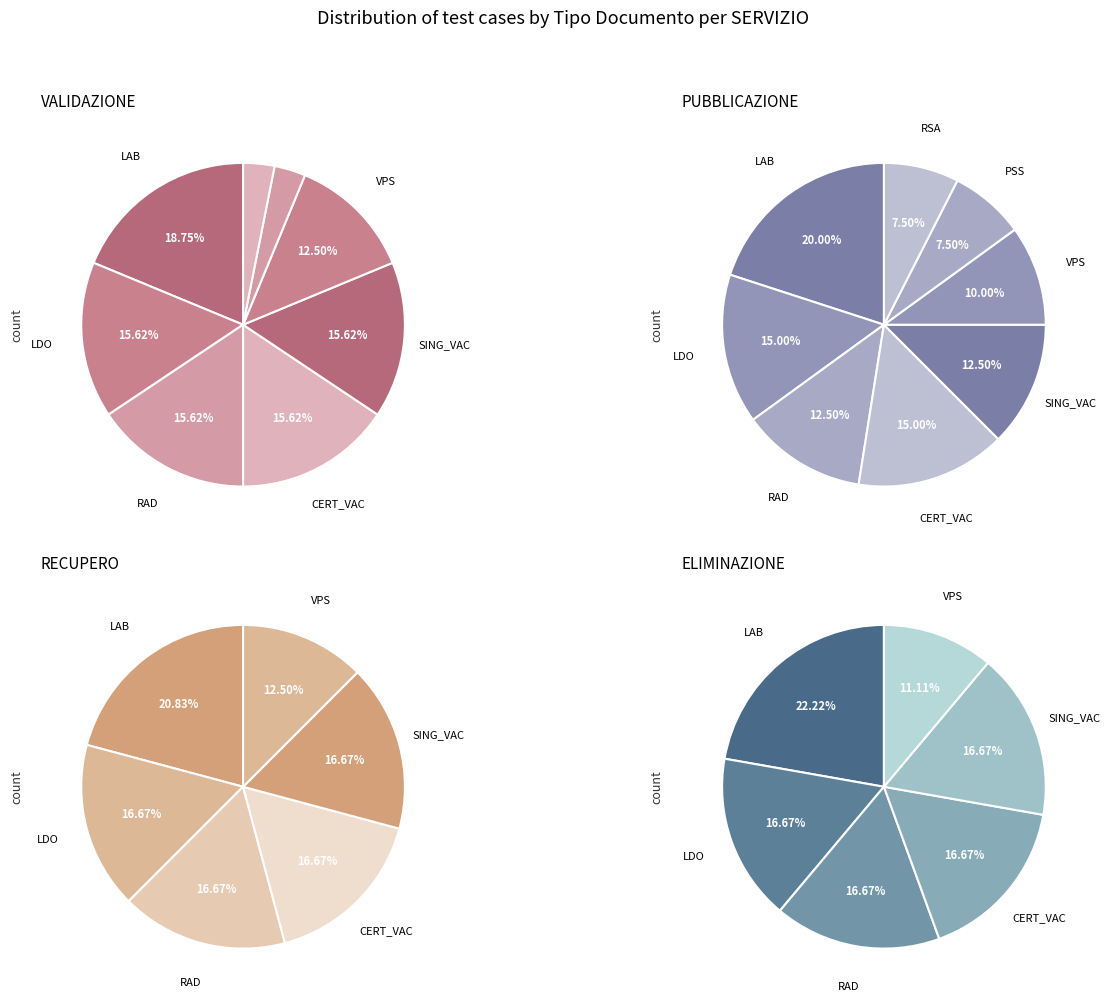

Which series has the widest spread of values?

VALIDAZIONE